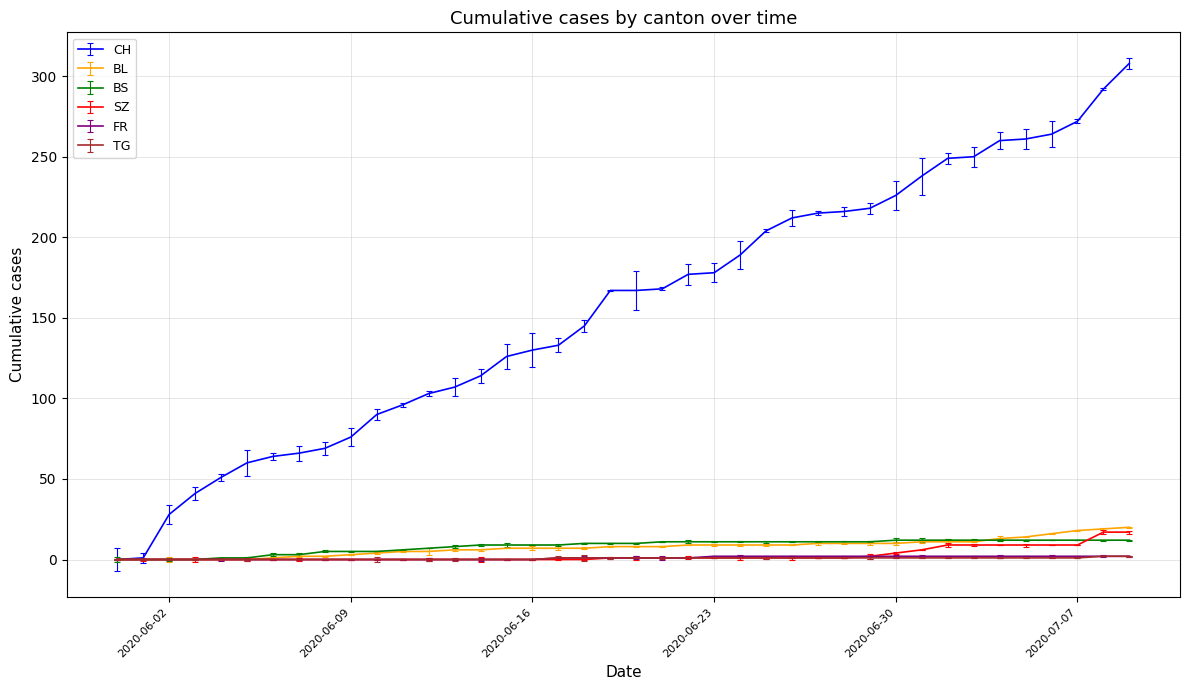

Count the number of data series in this chart.

6